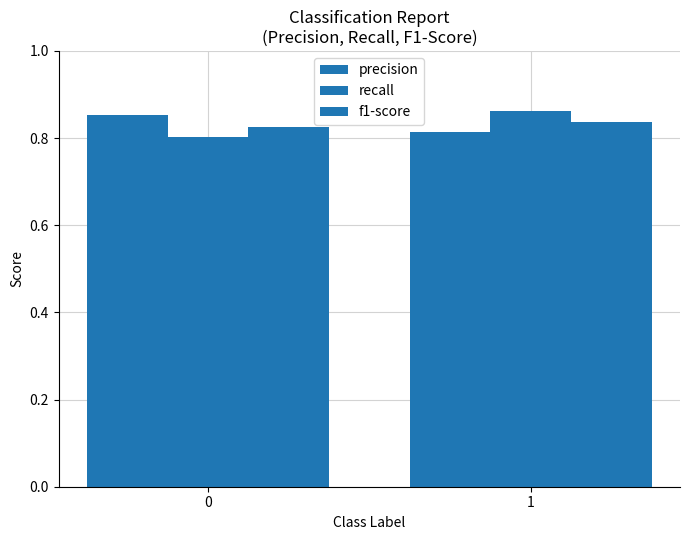

How many series are shown in this chart?

3